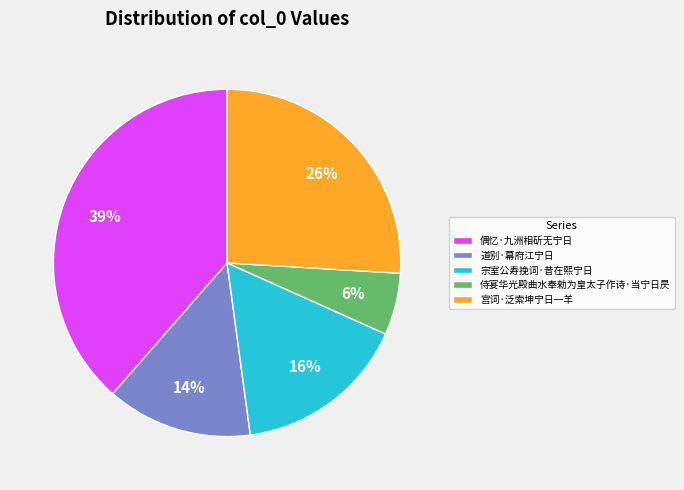

Count the number of slices in the pie.

5